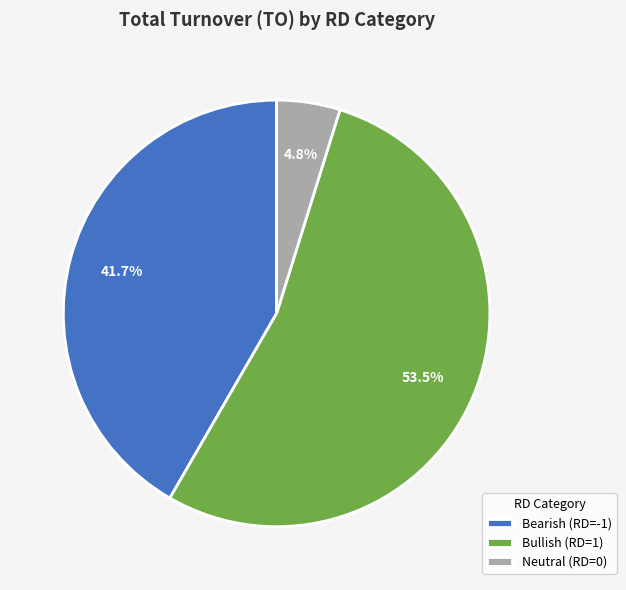

How many segments does this pie chart have?

3